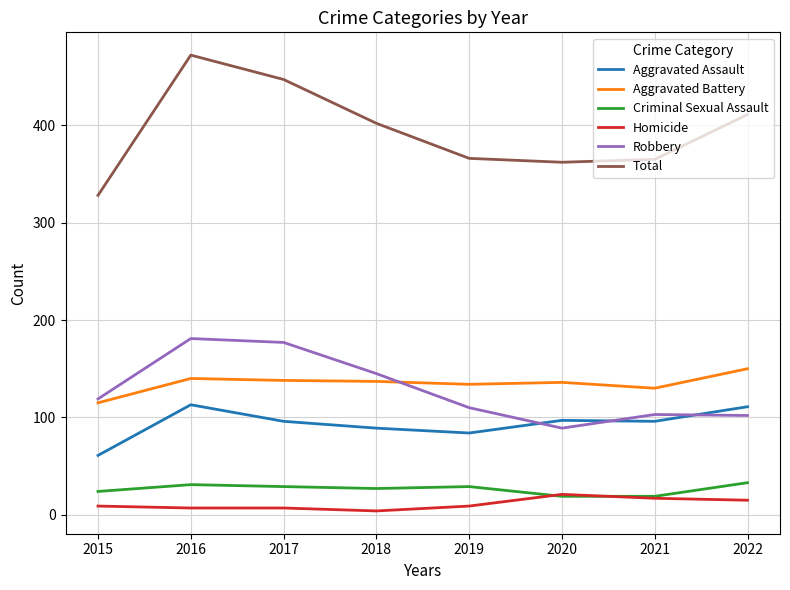

What are all the series names shown in the legend?

Aggravated Assault, Aggravated Battery, Criminal Sexual Assault, Homicide, Robbery, Total